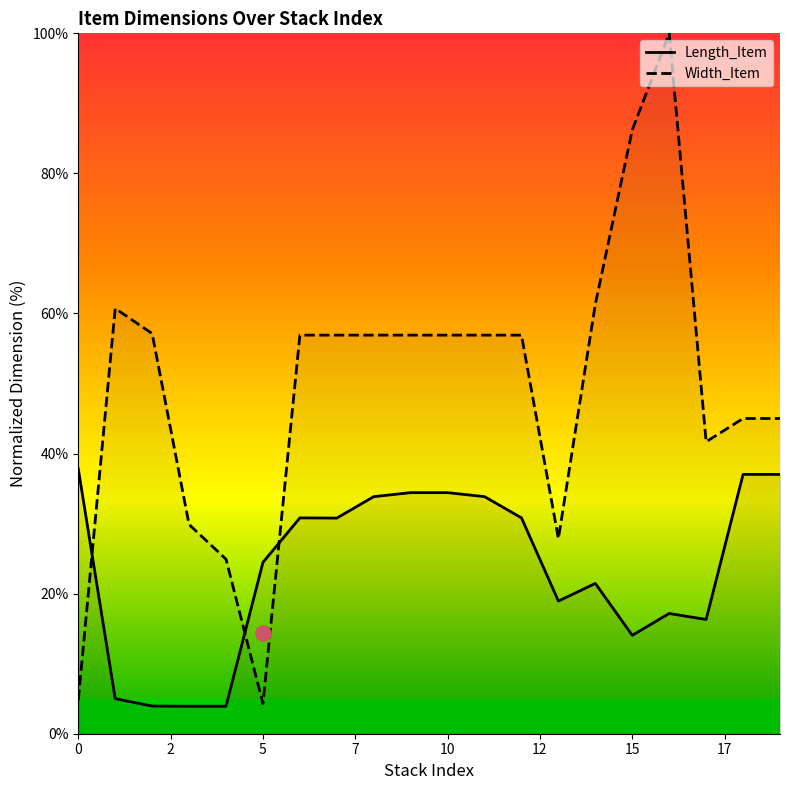

Which series has the largest total across all categories?

Width_Item